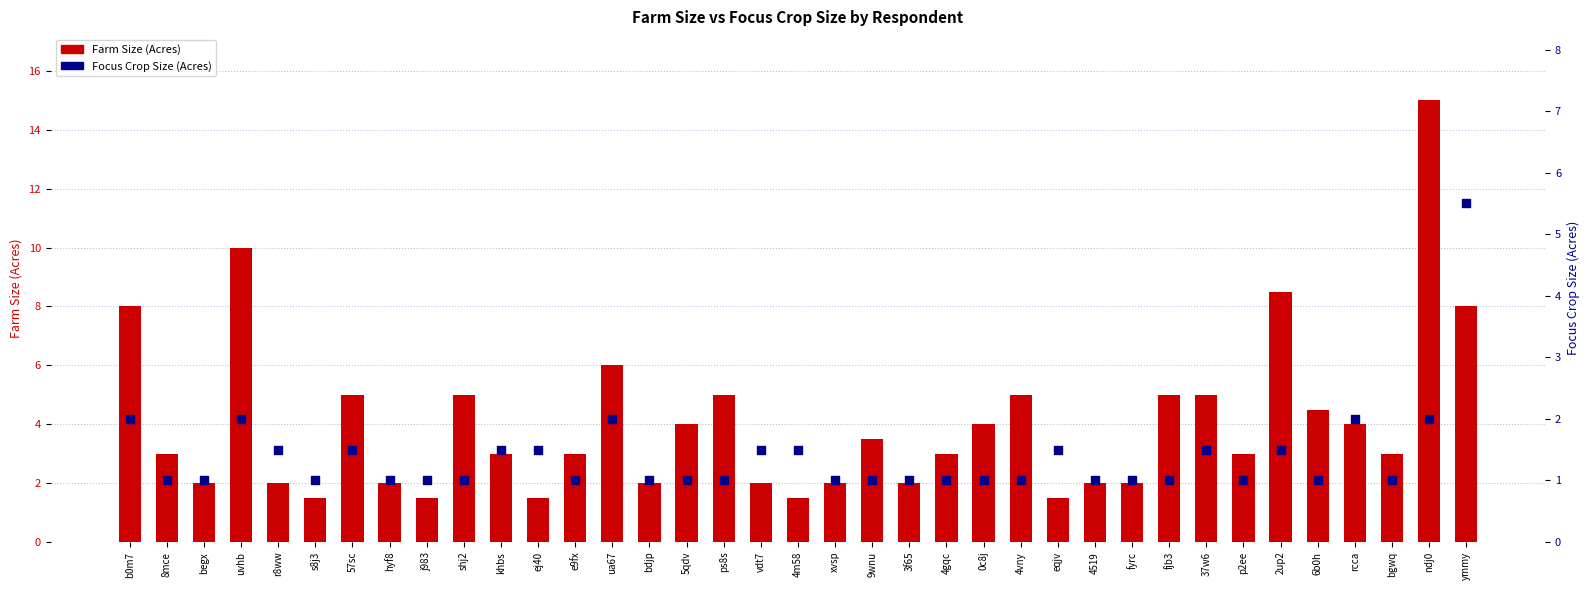

At how many categories does at least one series exceed 1?

37